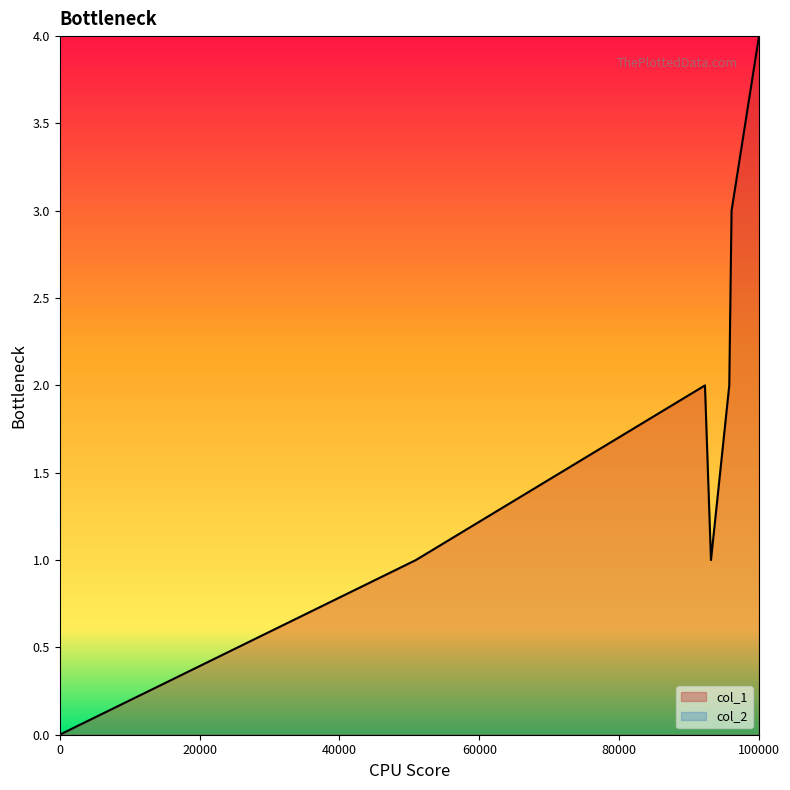

True or false: col_1 has a value of 6 at 100000.

False